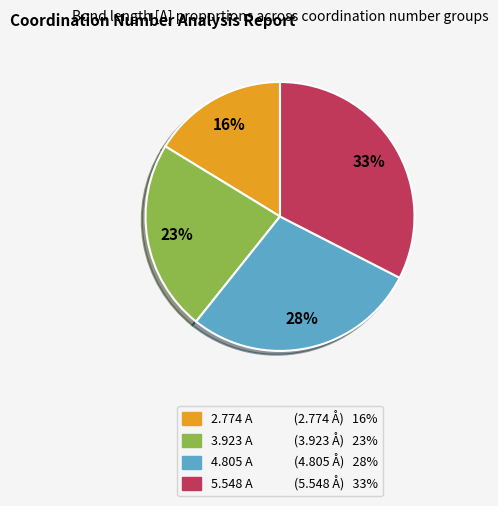

What is the ratio of the value at 3.923 A to the value at 2.774 A?

1.4